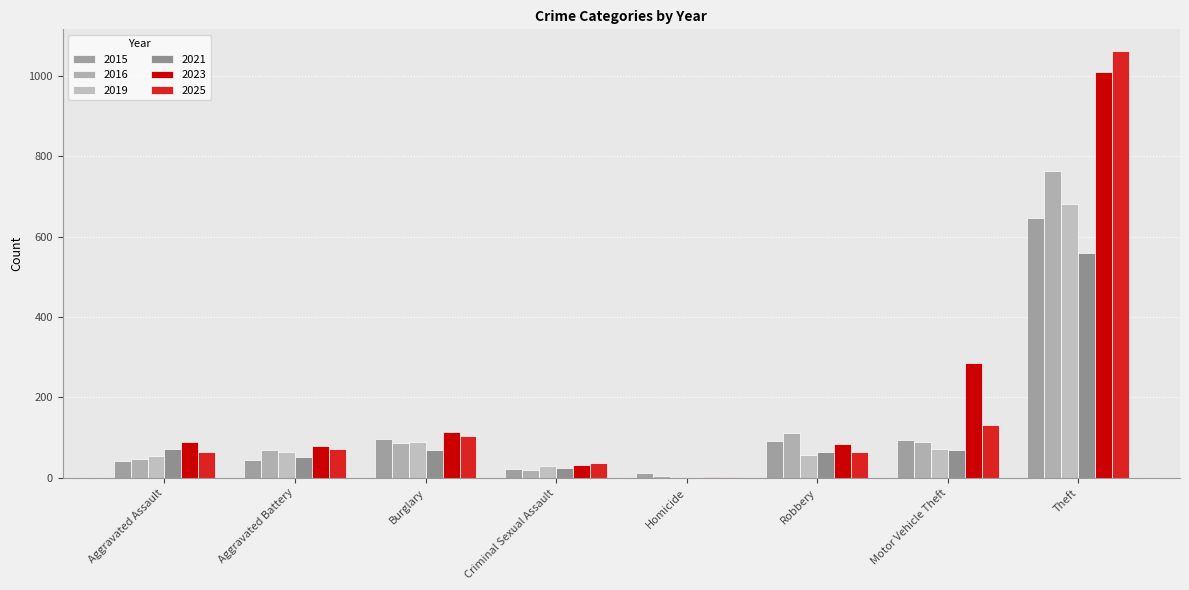

What is the total value across all series at Burglary?

559